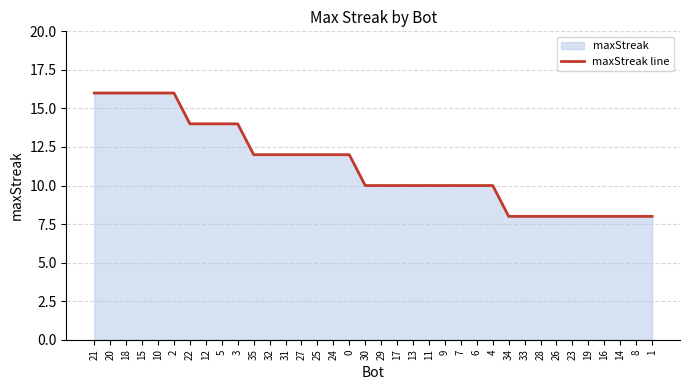

At which category does the chart reach its minimum across all series?

34